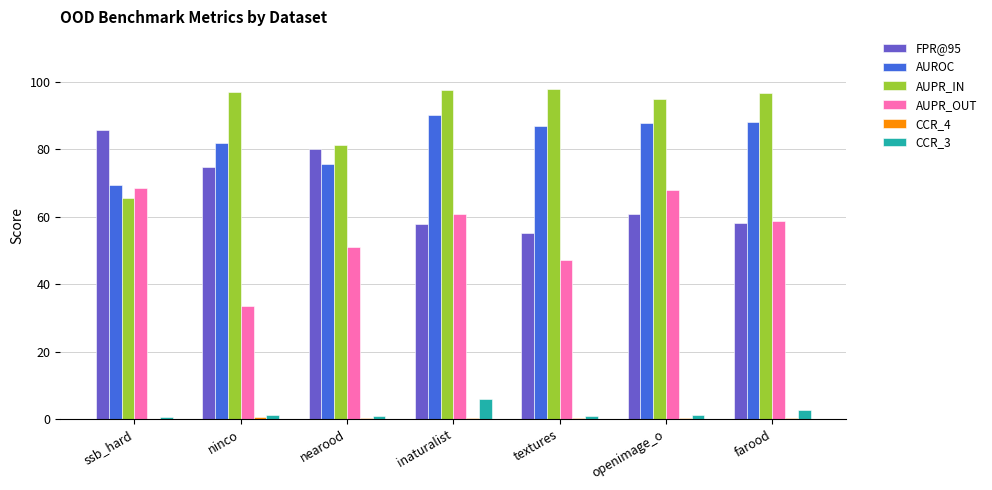

The AUROC series shows 27.5 at textures. True or false?

False